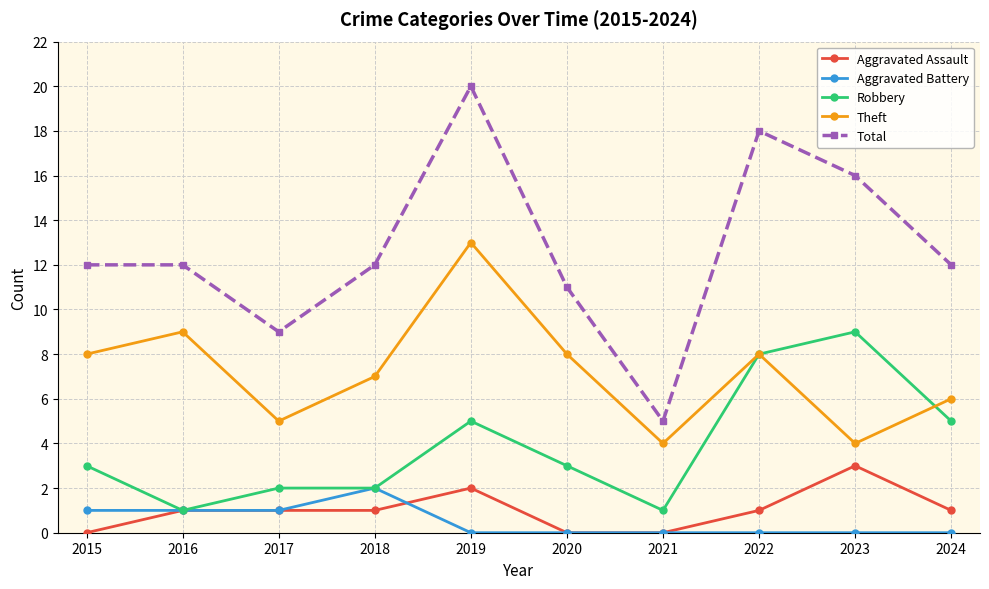

True or false: Theft has more than 2 points higher than both neighbors.

True